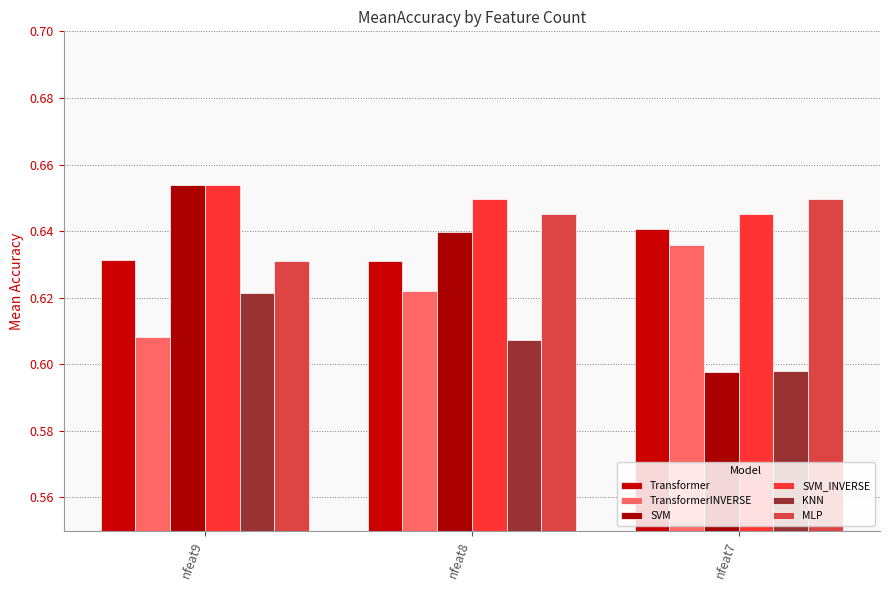

Which series has the widest spread of values?

SVM